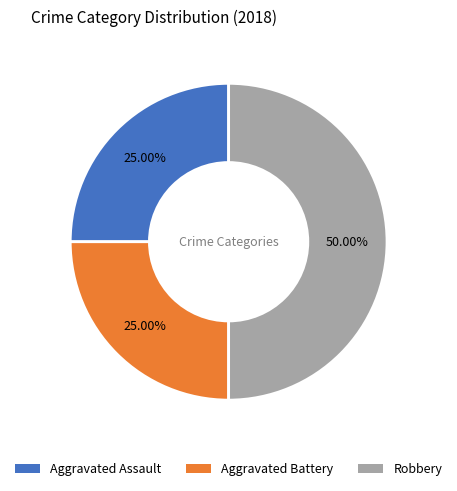

What is the total percentage of Robbery and Aggravated Battery?

75.0%